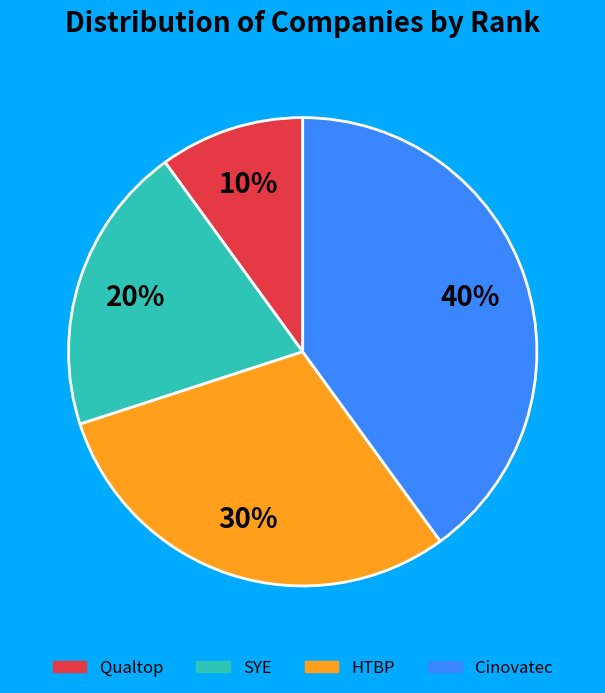

Do Qualtop and SYE together represent more than half of the pie?

No